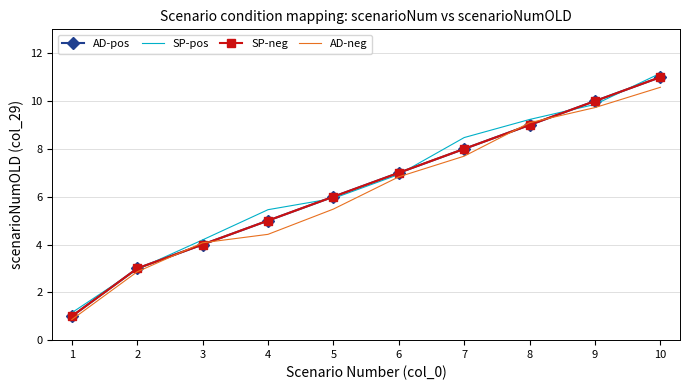

How many intersections are there between SP-neg and SP-pos?

6